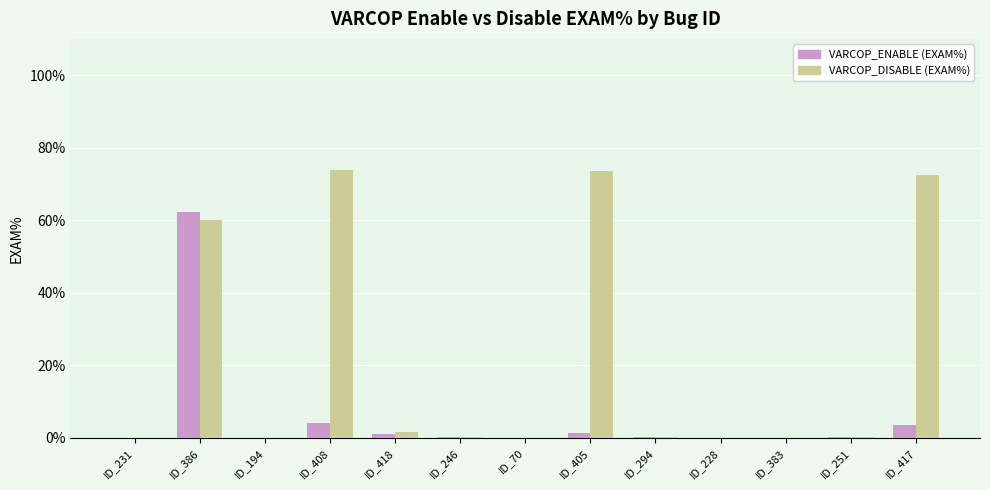

True or false: VARCOP_DISABLE (EXAM%) has a value of 0.2 at ID_251.

True